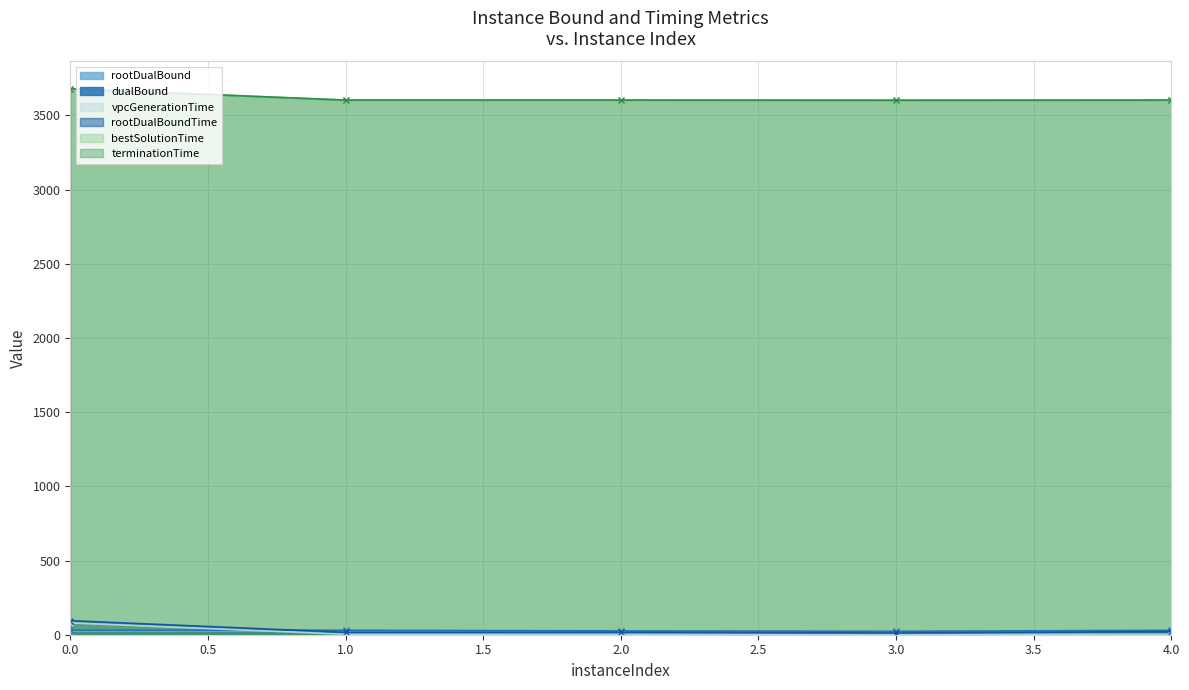

At 3, list the series in order from largest to smallest.

terminationTime, bestSolutionTime, dualBound, rootDualBound, rootDualBoundTime, vpcGenerationTime